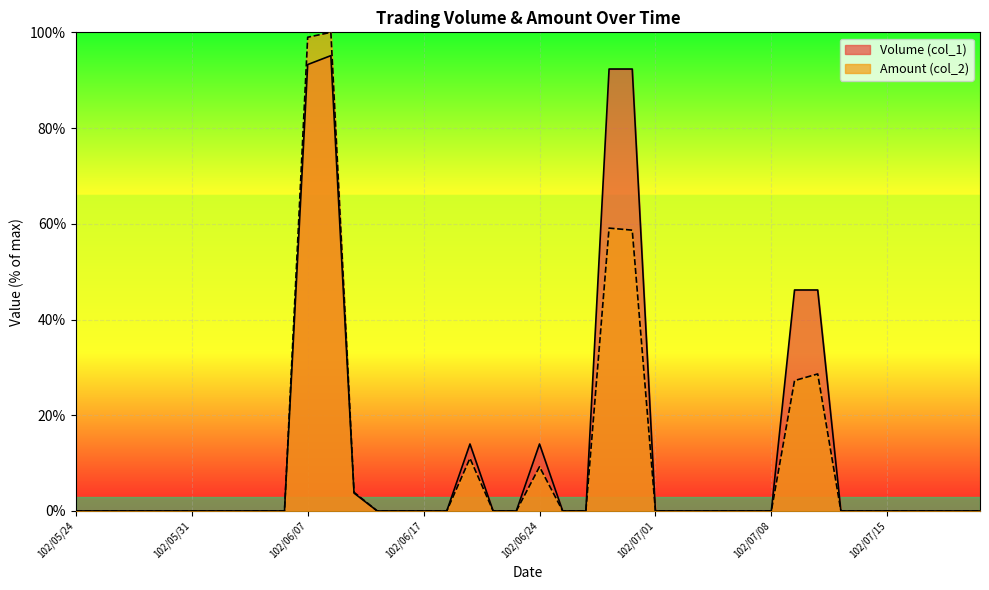

Reading left to right, list all the values displayed in this chart.

Volume (col_1): 102/05/24=0.0	102/05/27=0.0	102/05/28=0.0	102/05/29=0.0	102/05/30=0.0	102/05/31=0.0	102/06/03=0.0	102/06/04=0.0	102/06/05=0.0	102/06/06=0.0	102/06/07=93.3	102/06/10=95.1	102/06/11=3.7	102/06/13=0.0	102/06/14=0.0	102/06/17=0.0	102/06/18=0.0	102/06/19=14.0	102/06/20=0.0	102/06/21=0.0	102/06/24=14.0	102/06/25=0.0	102/06/26=0.0	102/06/27=92.3	102/06/28=92.3	102/07/01=0.0	102/07/02=0.0	102/07/03=0.0	102/07/04=0.0	102/07/05=0.0	102/07/08=0.0	102/07/09=46.2	102/07/10=46.2	102/07/11=0.0	102/07/12=0.0	102/07/15=0.0	102/07/16=0.0	102/07/17=0.0	102/07/18=0.0	102/07/19=0.0
Amount (col_2): 102/05/24=0.0	102/05/27=0.0	102/05/28=0.0	102/05/29=0.0	102/05/30=0.0	102/05/31=0.0	102/06/03=0.0	102/06/04=0.0	102/06/05=0.0	102/06/06=0.0	102/06/07=99.0	102/06/10=100.0	102/06/11=3.9	102/06/13=0.0	102/06/14=0.0	102/06/17=0.0	102/06/18=0.0	102/06/19=11.0	102/06/20=0.0	102/06/21=0.0	102/06/24=9.2	102/06/25=0.0	102/06/26=0.0	102/06/27=59.1	102/06/28=58.7	102/07/01=0.0	102/07/02=0.0	102/07/03=0.0	102/07/04=0.0	102/07/05=0.0	102/07/08=0.0	102/07/09=27.2	102/07/10=28.6	102/07/11=0.0	102/07/12=0.0	102/07/15=0.0	102/07/16=0.0	102/07/17=0.0	102/07/18=0.0	102/07/19=0.0